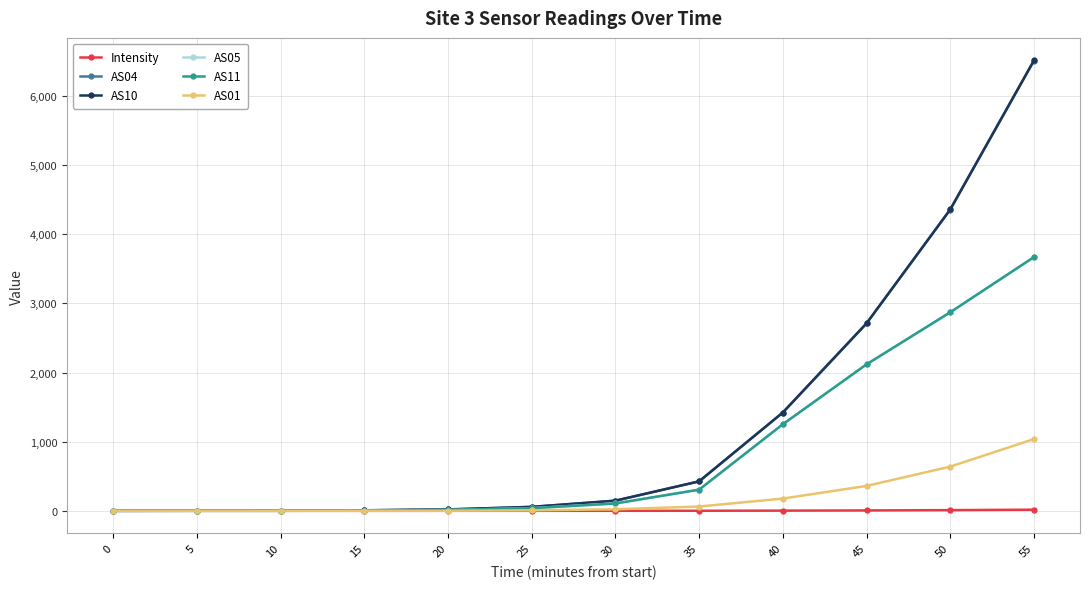

What is the value of the AS01 point at the 6th from the left?

7.0